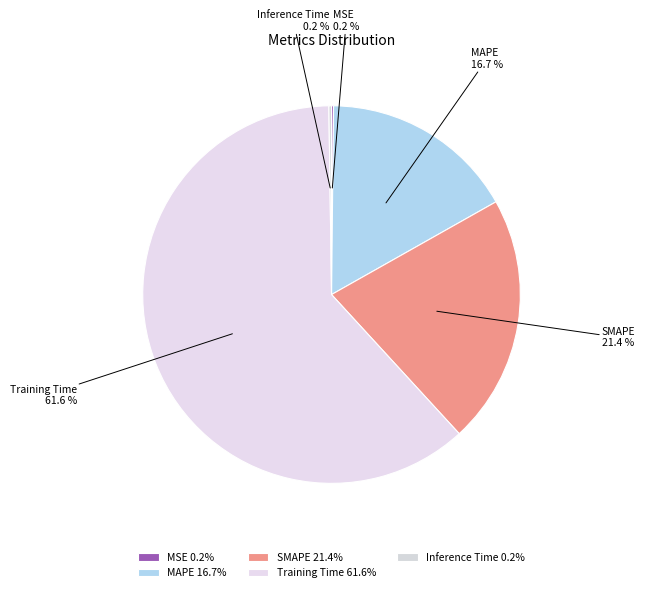

To the nearest percent, what portion does MAPE represent?

17%